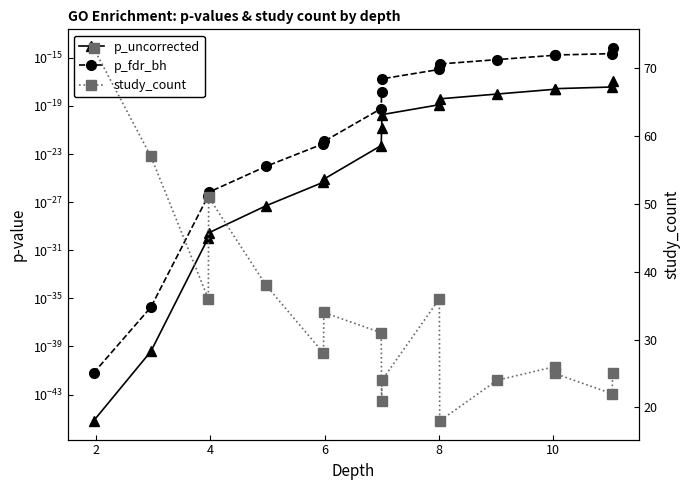

Which series has the largest total across all categories?

study_count